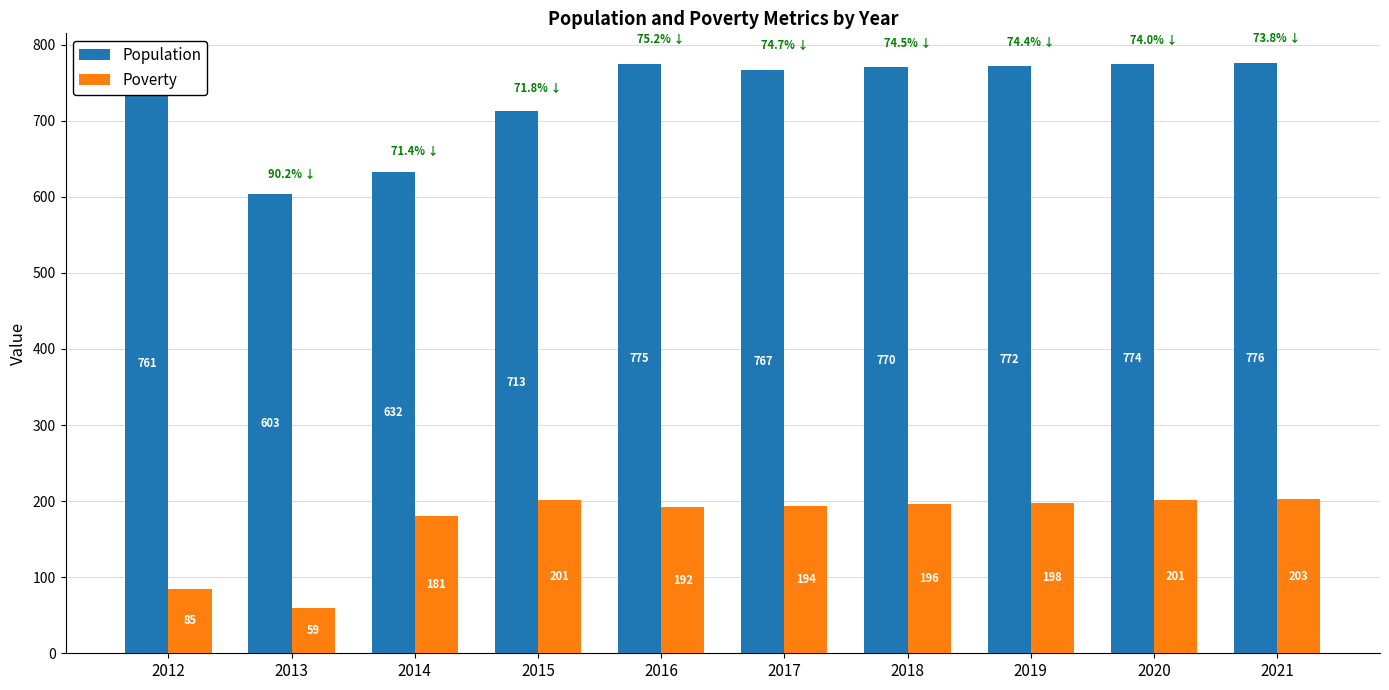

What is the lowest value of the Poverty series?

59